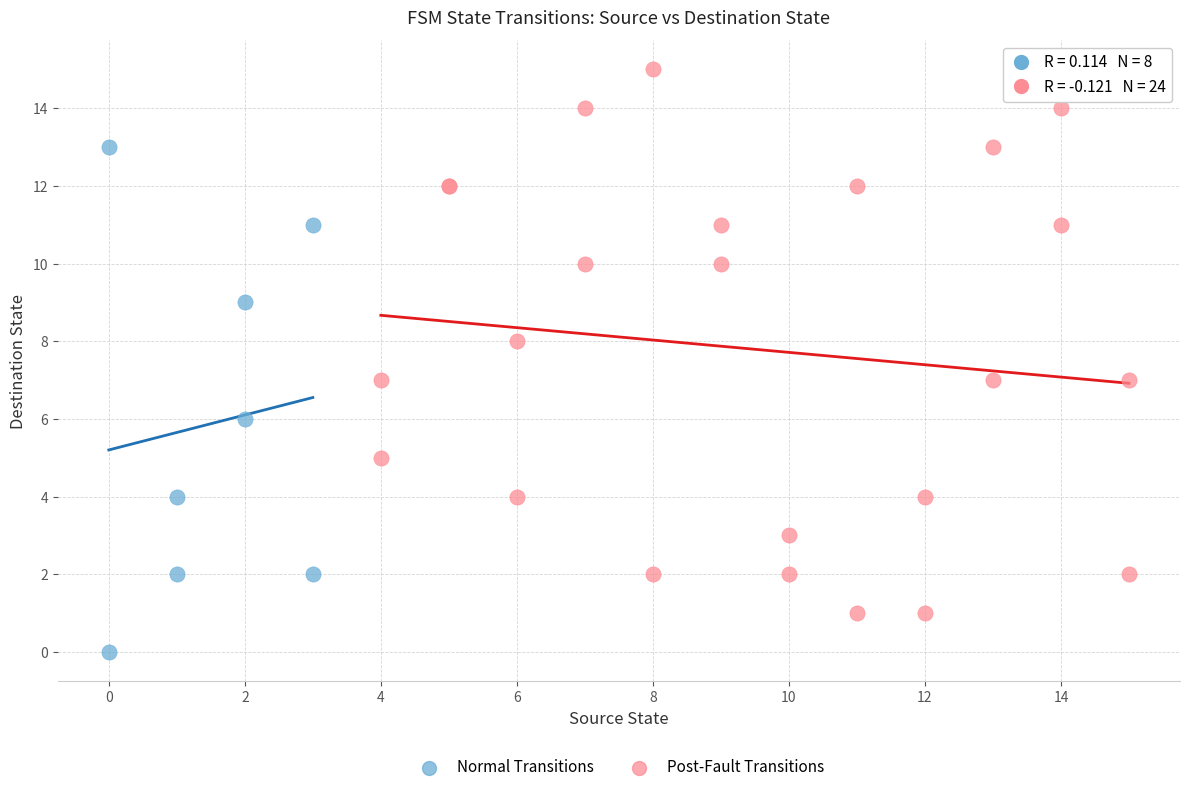

Which series reaches the minimum Y coordinate?

Normal Transitions